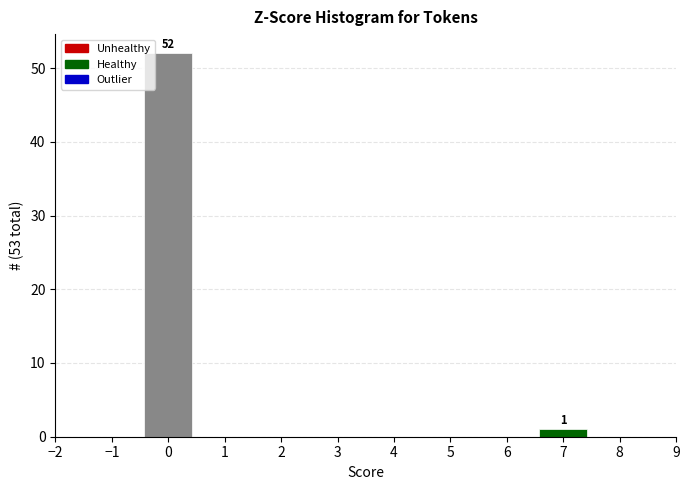

Which range on the x-axis has the tallest bar?

-0.5 to 0.5